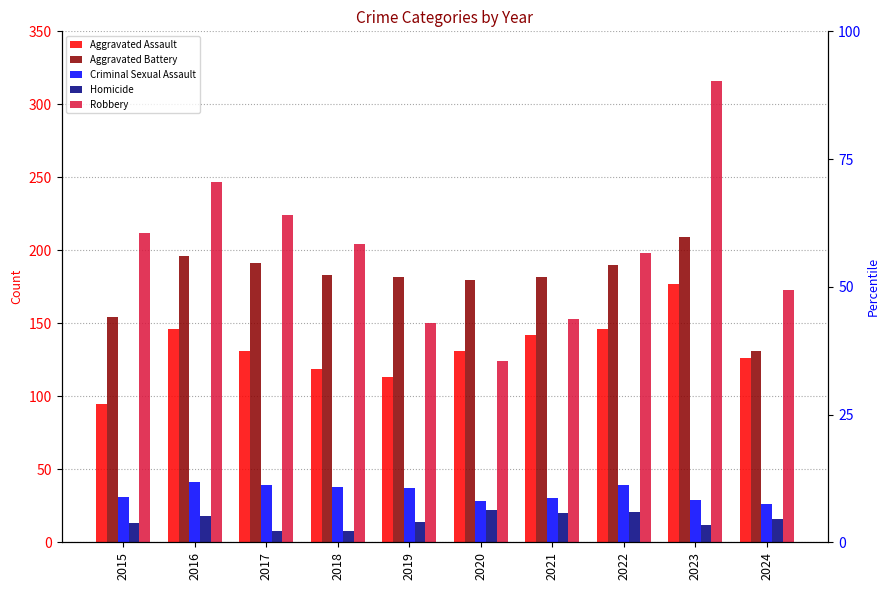

List the series in order of their peak value, highest first.

Robbery, Aggravated Battery, Aggravated Assault, Criminal Sexual Assault, Homicide